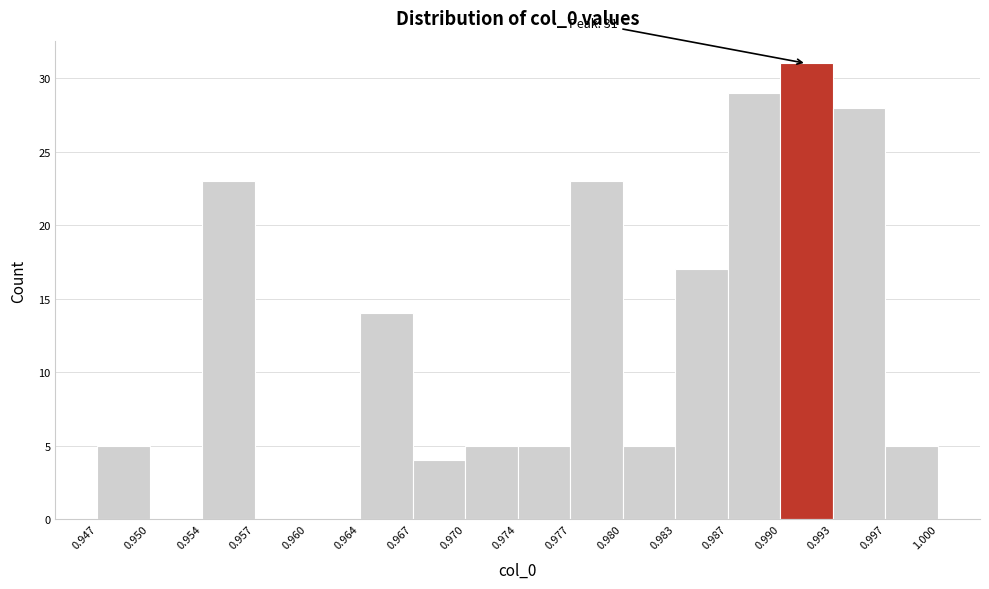

Over which range of the x-axis is the bar tallest?

0.990 to 0.993